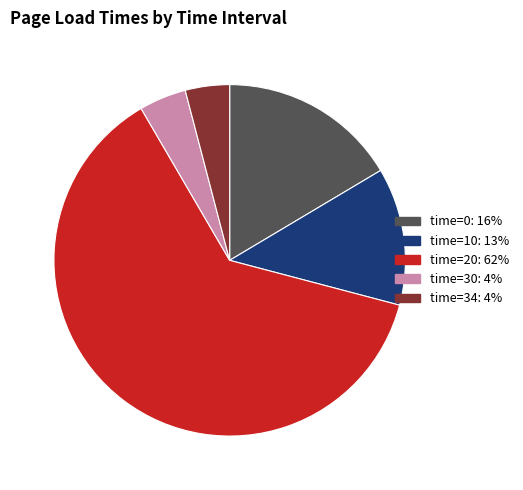

Is it true that time=0: 16% is 5% of the pie?

False